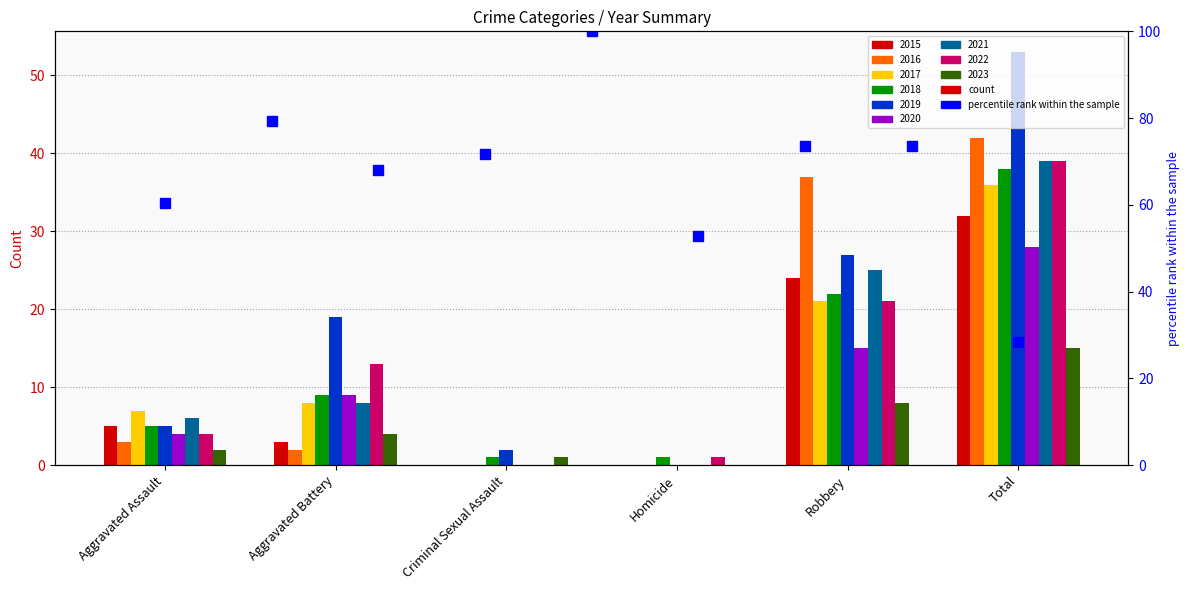

What is the difference between the maximum and second lowest values?

47.2